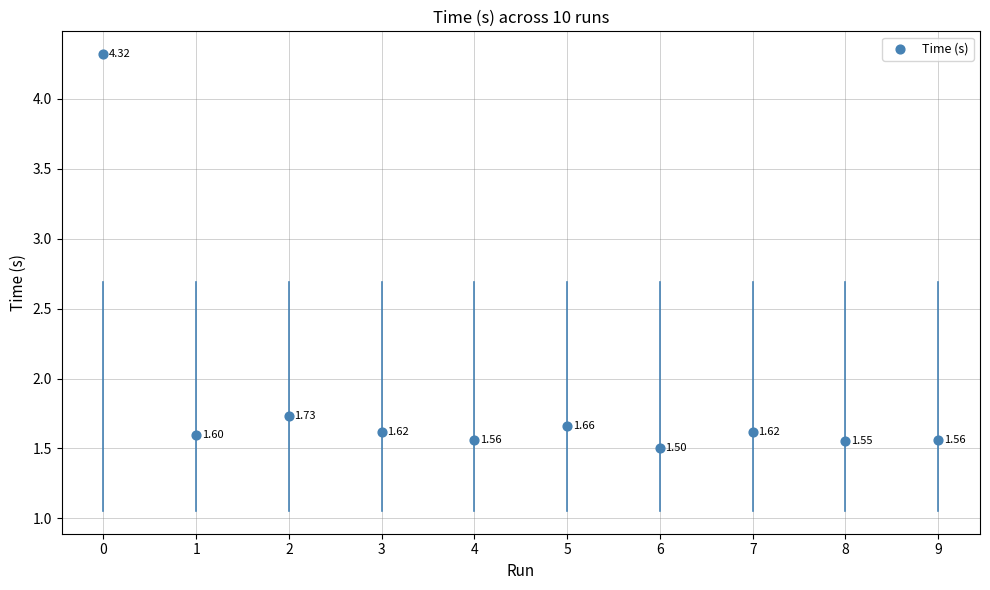

What is the average Y value?

1.9